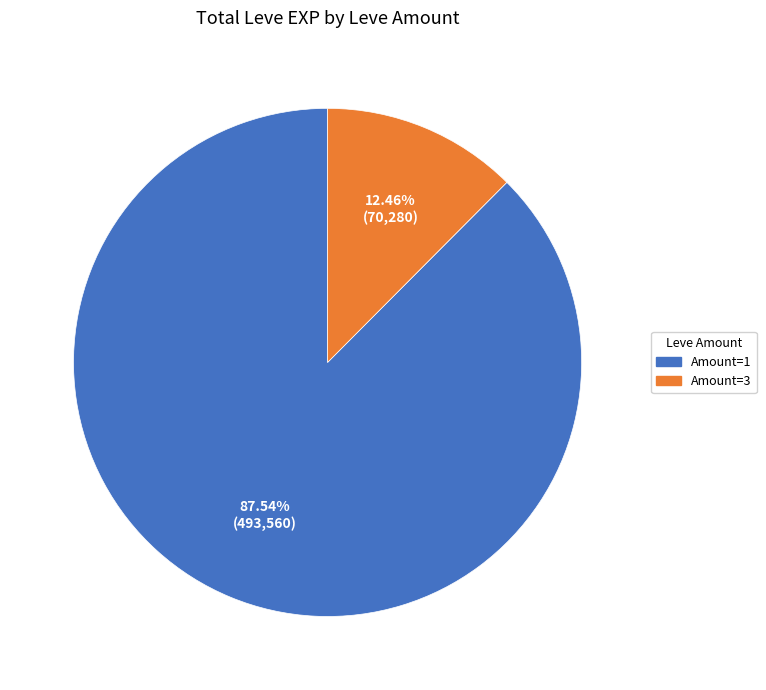

Does any single category account for the majority?

Yes